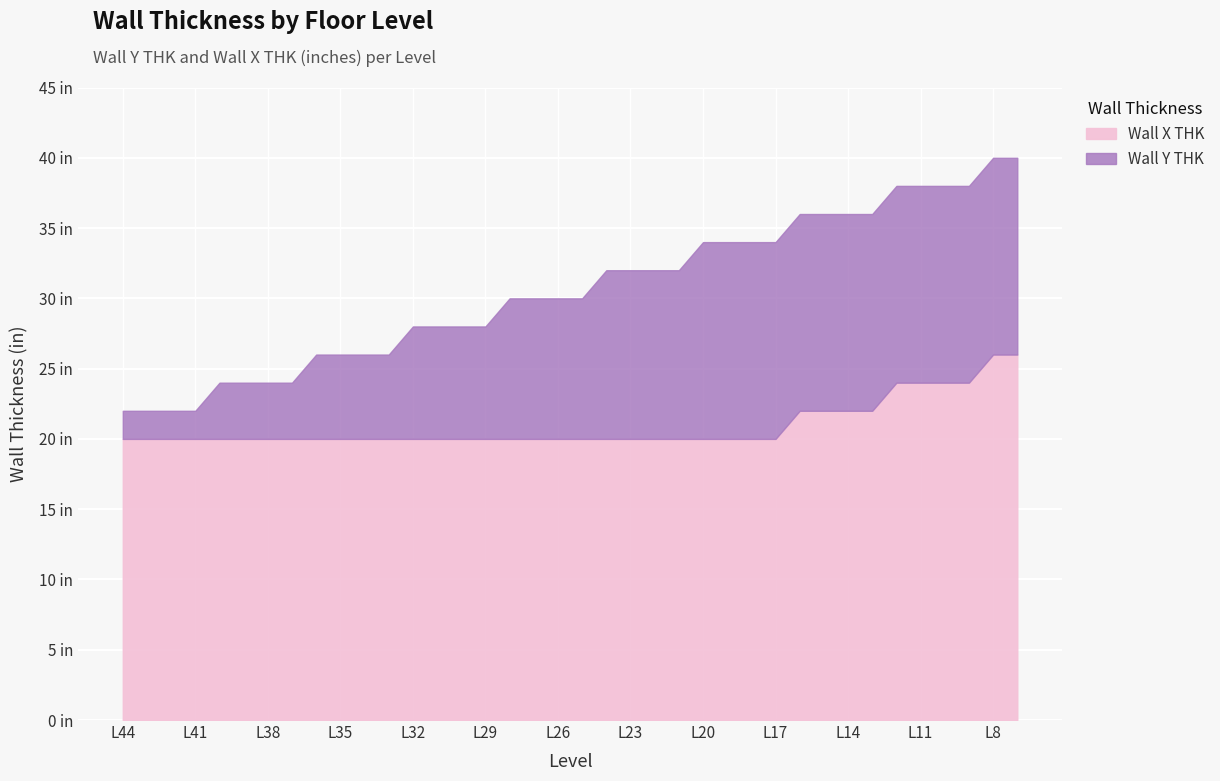

Does the chart display data point markers on the line(s)?

No